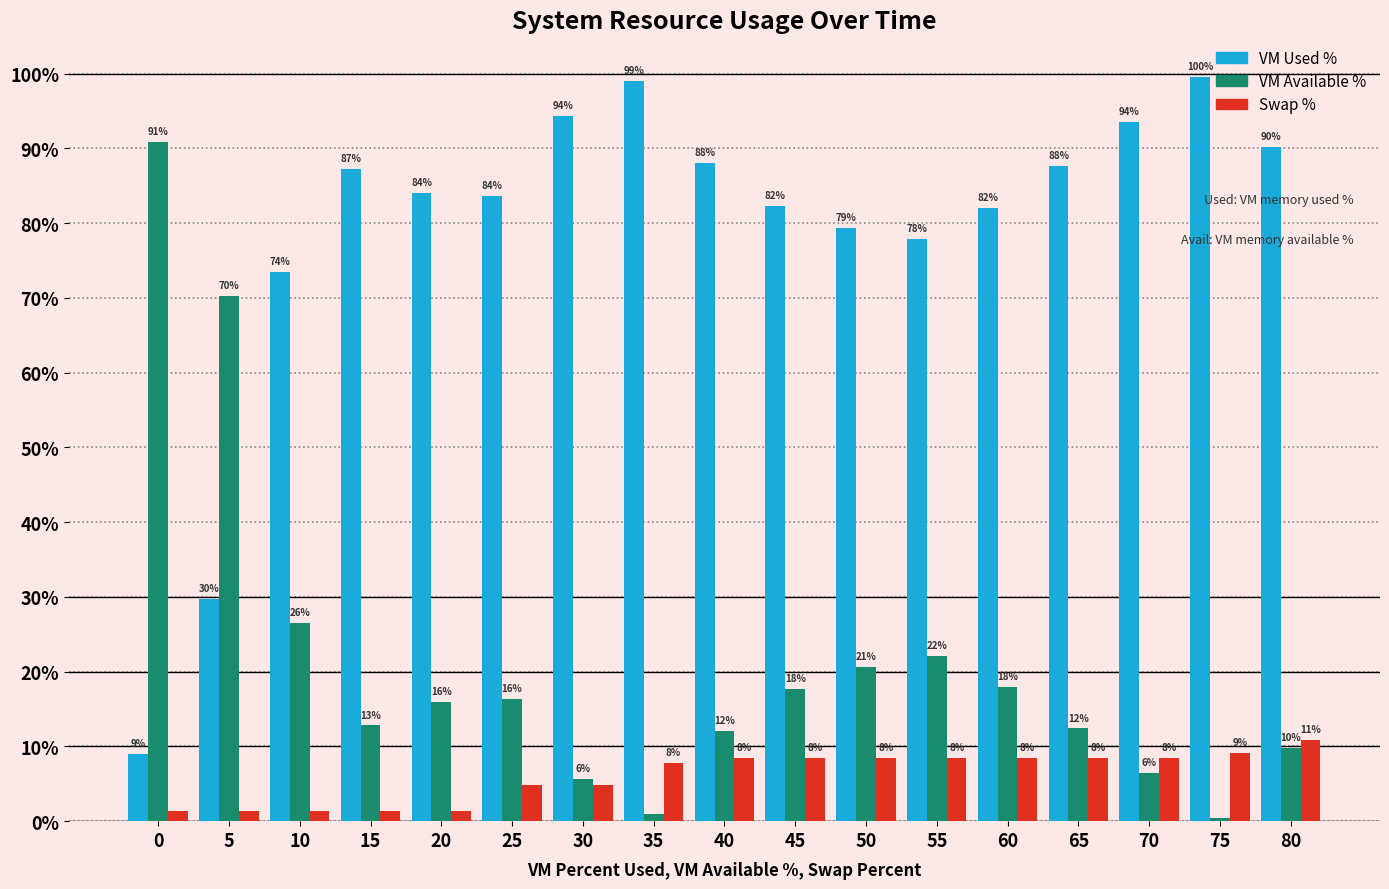

At which category is the sum across all series the highest?

80